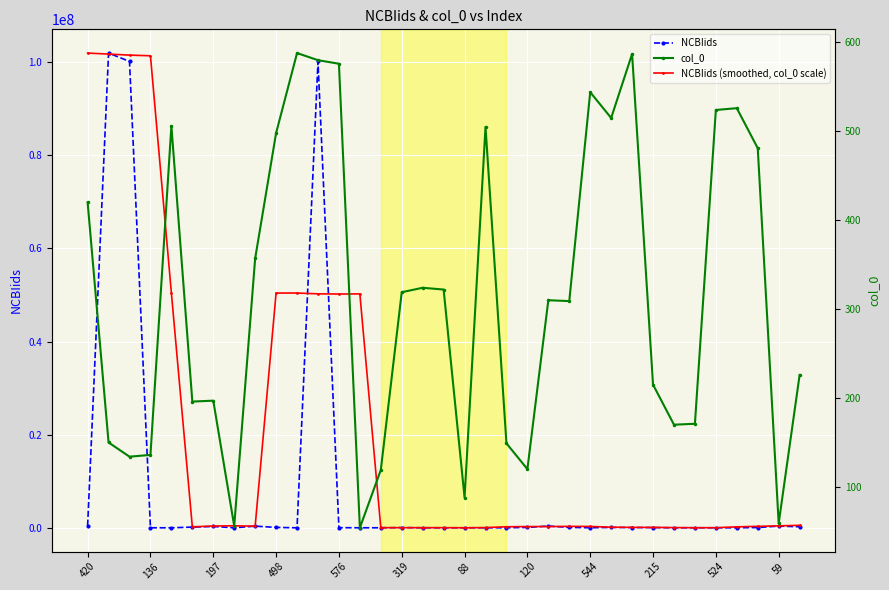

True or false: col_0 has a value of 277.8 at 19.

False